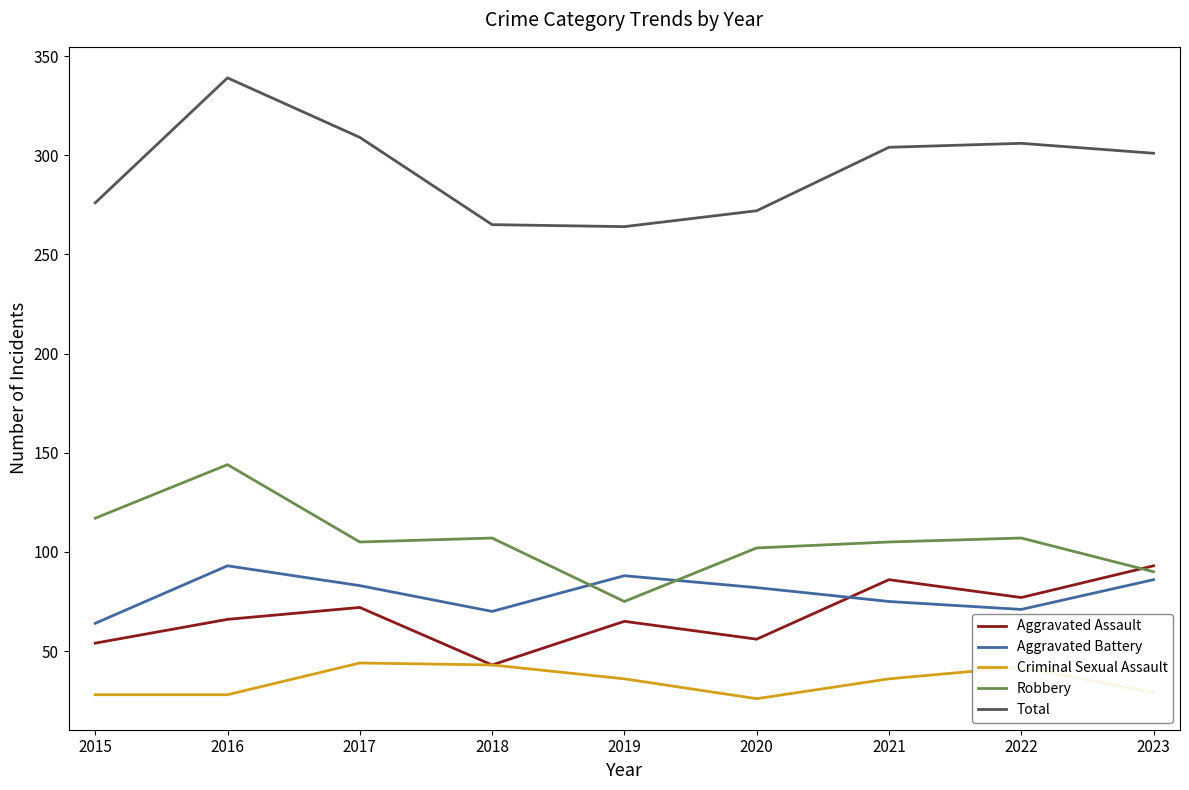

True or false: Robbery and Aggravated Assault cross at least once.

True